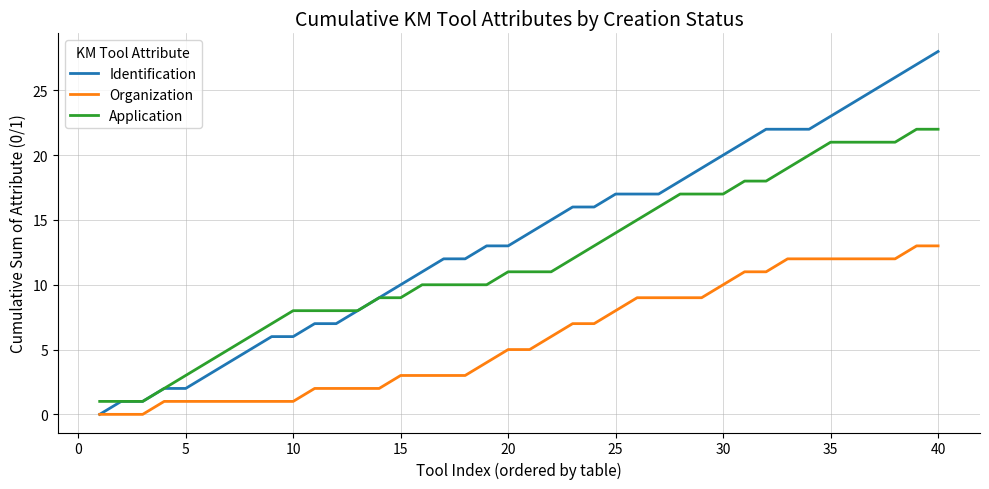

List the series in order of their peak value, lowest first.

Organization, Application, Identification